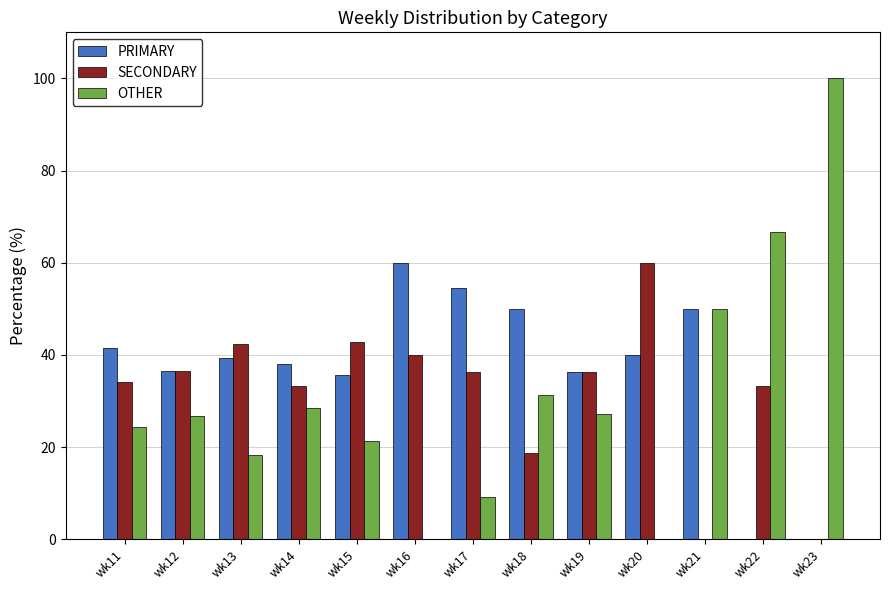

What is the total value across all series at wk14?

100.0